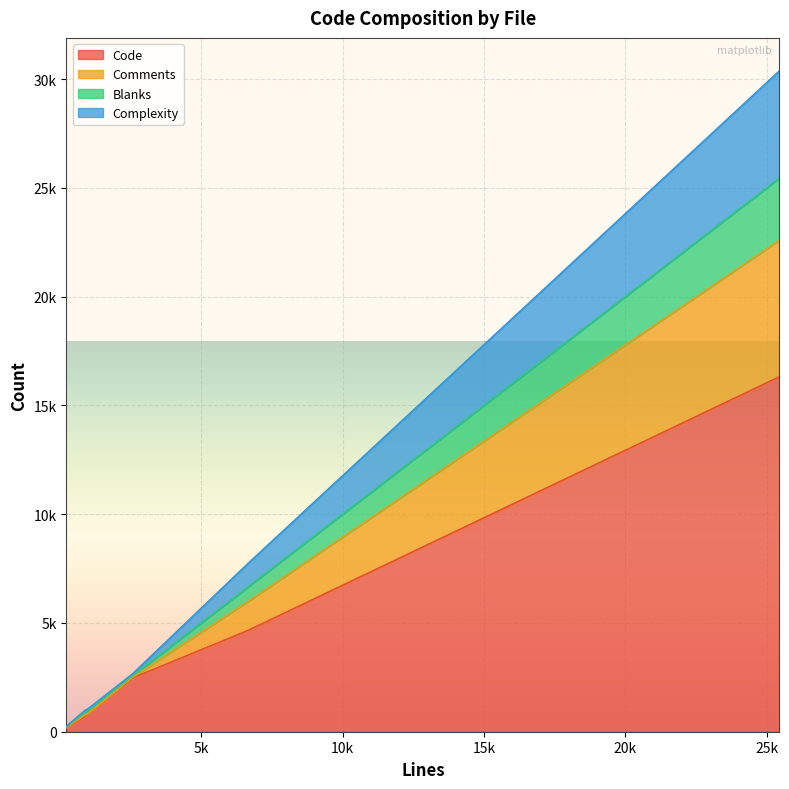

List the series in order of their peak value, highest first.

Code, Comments, Complexity, Blanks